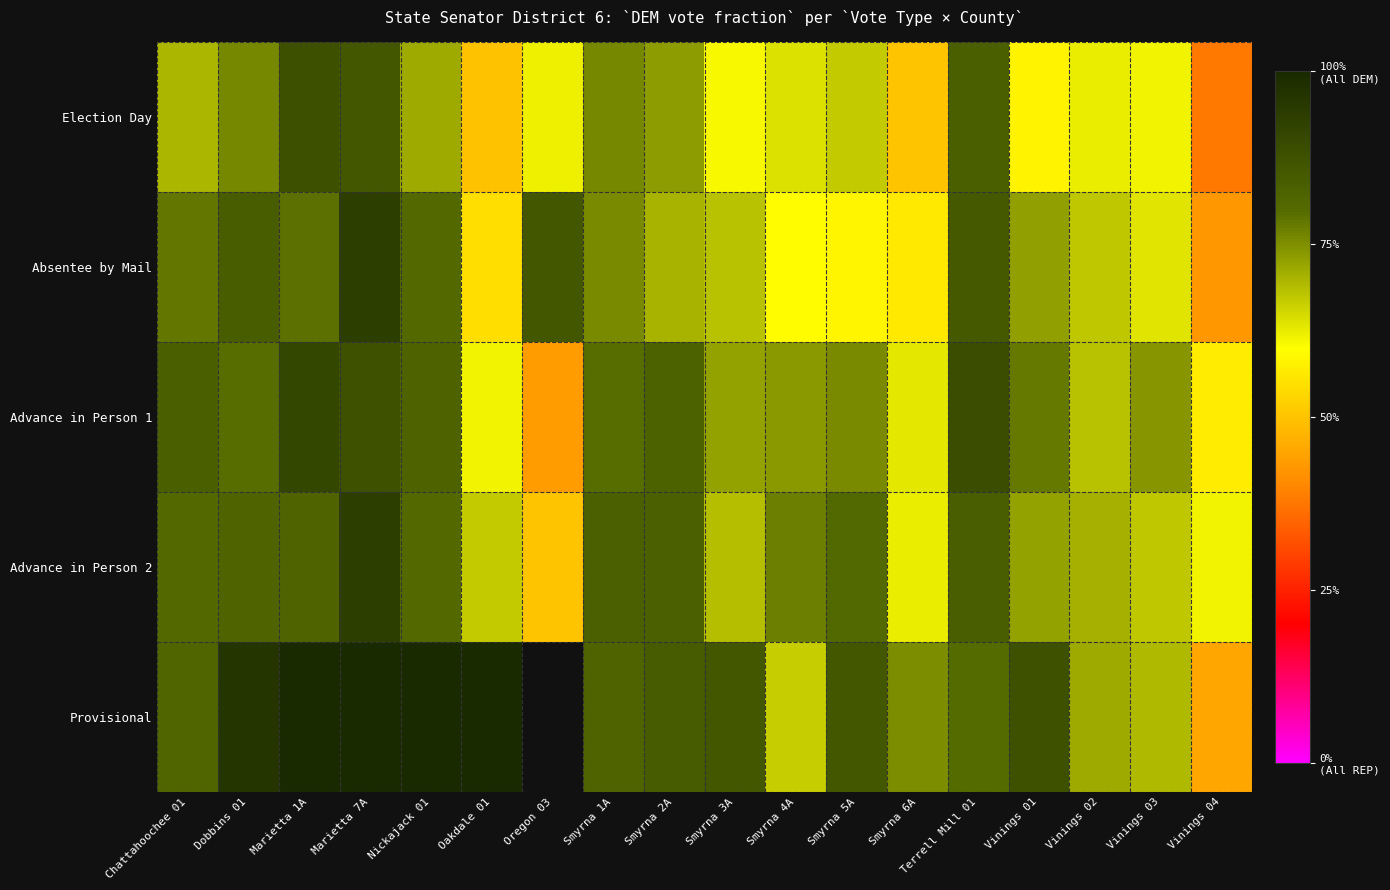

How many distinct data groups are displayed?

5